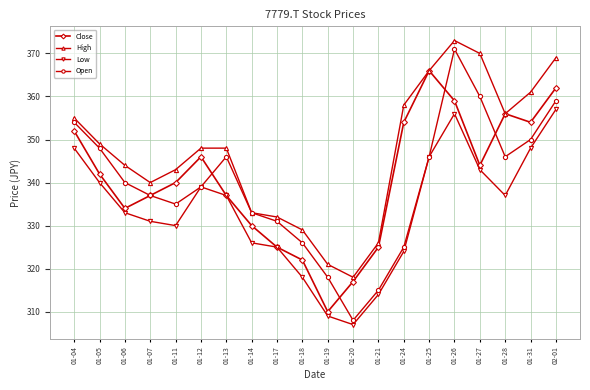

At which category is the sum across all series the highest?

01-26